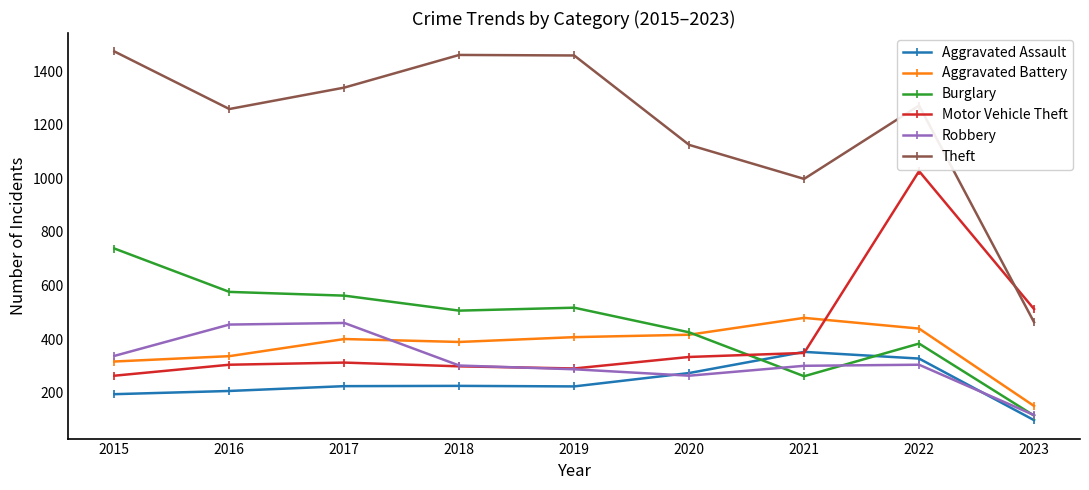

Which category has the lowest value across all series?

2023